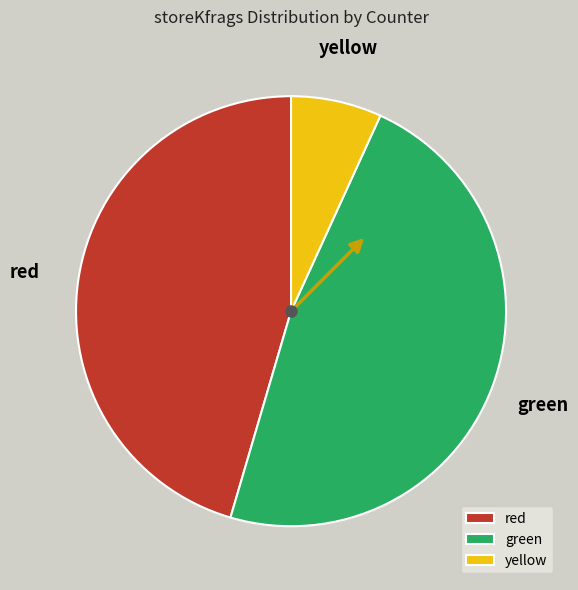

Is the sum of green and yellow greater than half?

Yes